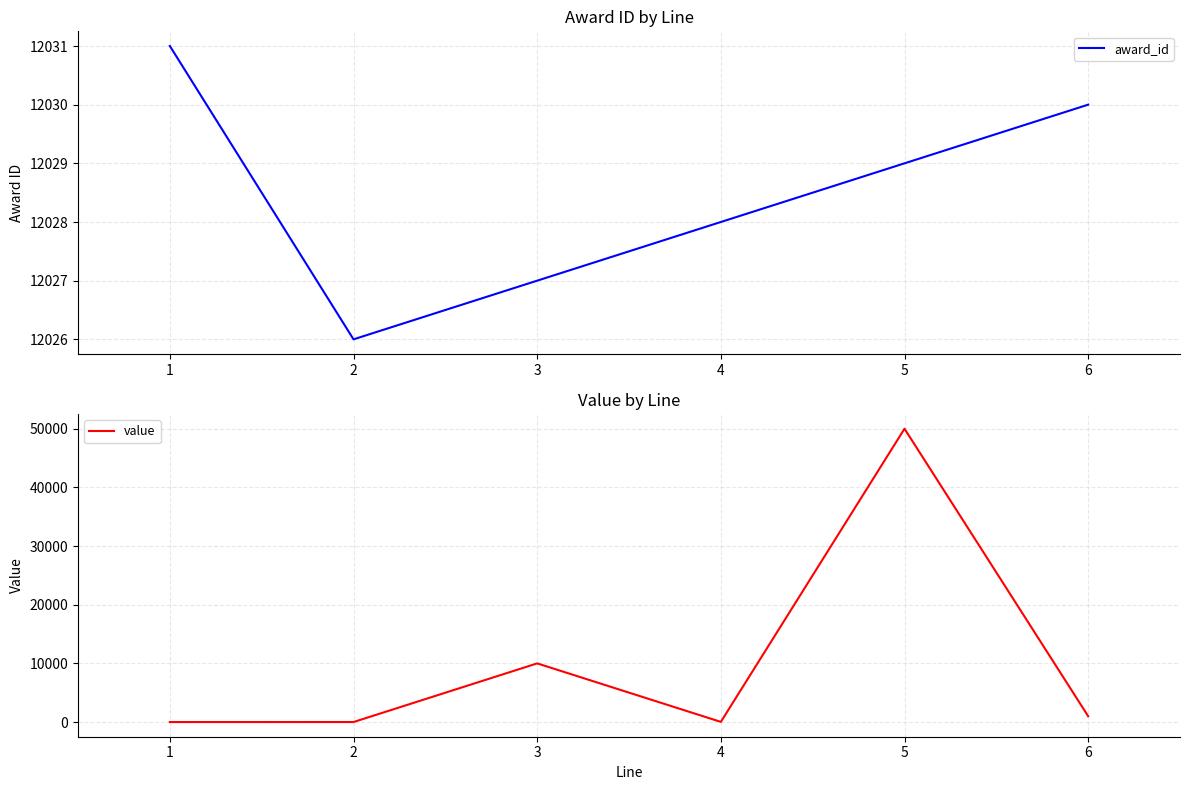

Rank the categories by award_id value from highest to lowest.

1, 6, 5, 4, 3, 2